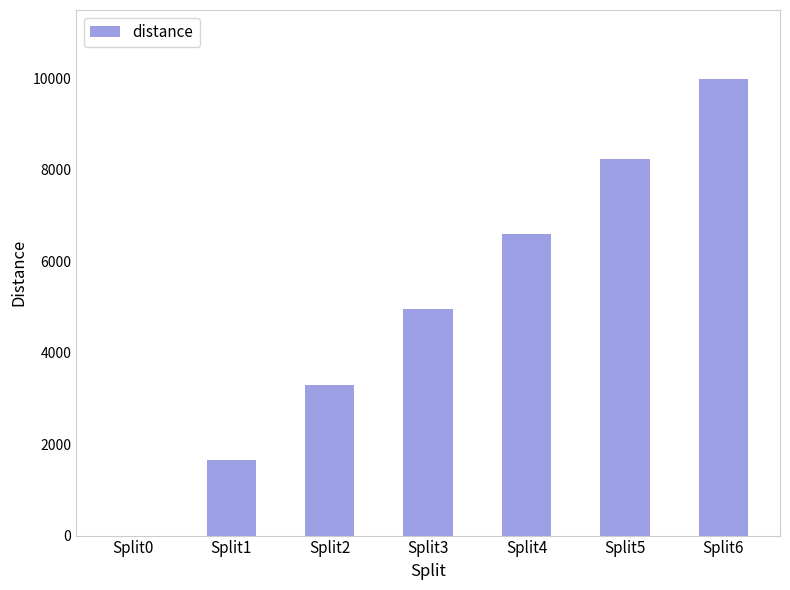

What is the maximum value shown in the chart?

10000